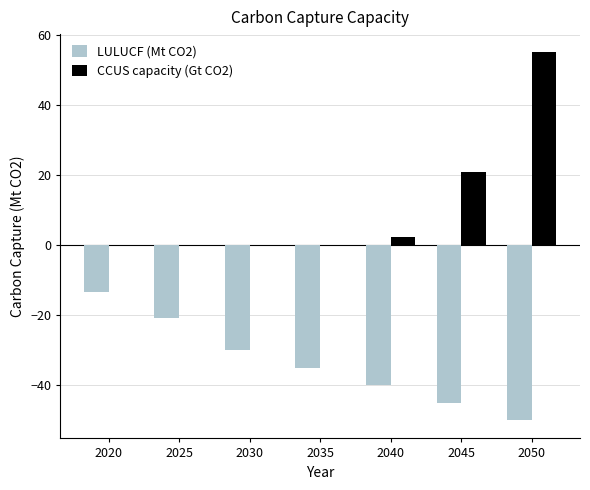

What is the sum of the CCUS capacity (Gt CO2) values at 2045 and 2040?

23.4